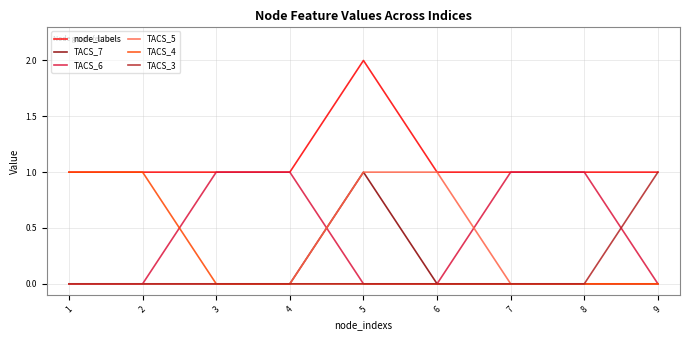

Which series has the largest total across all categories?

node_labels